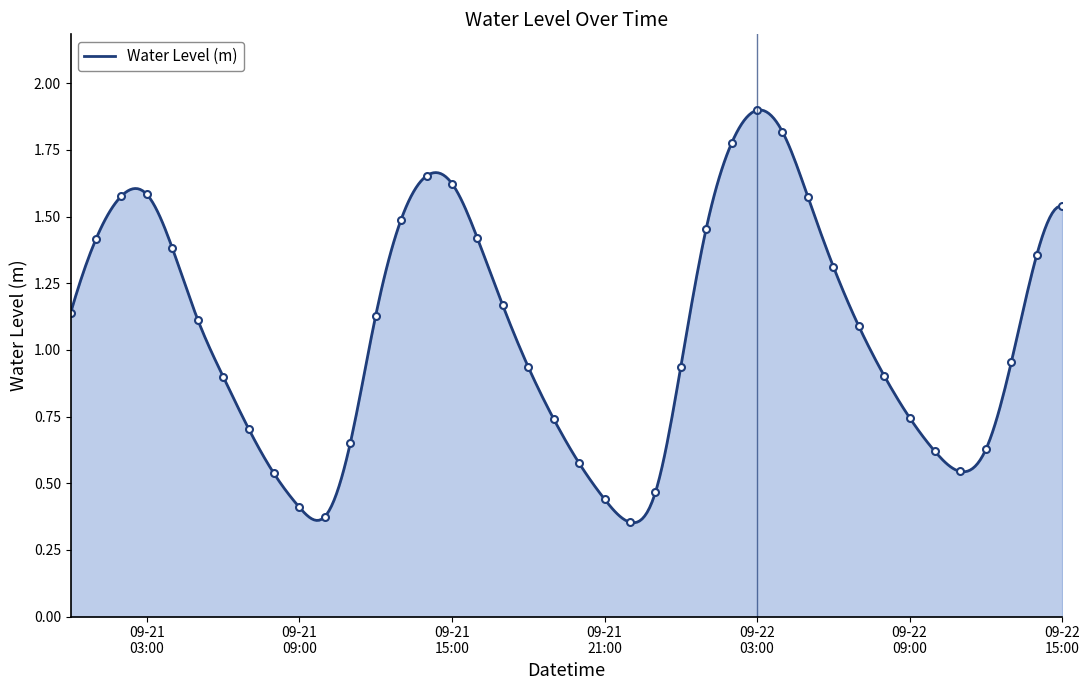

The value at 2023-09-22 11:00:00 is 0.9. True or false?

False